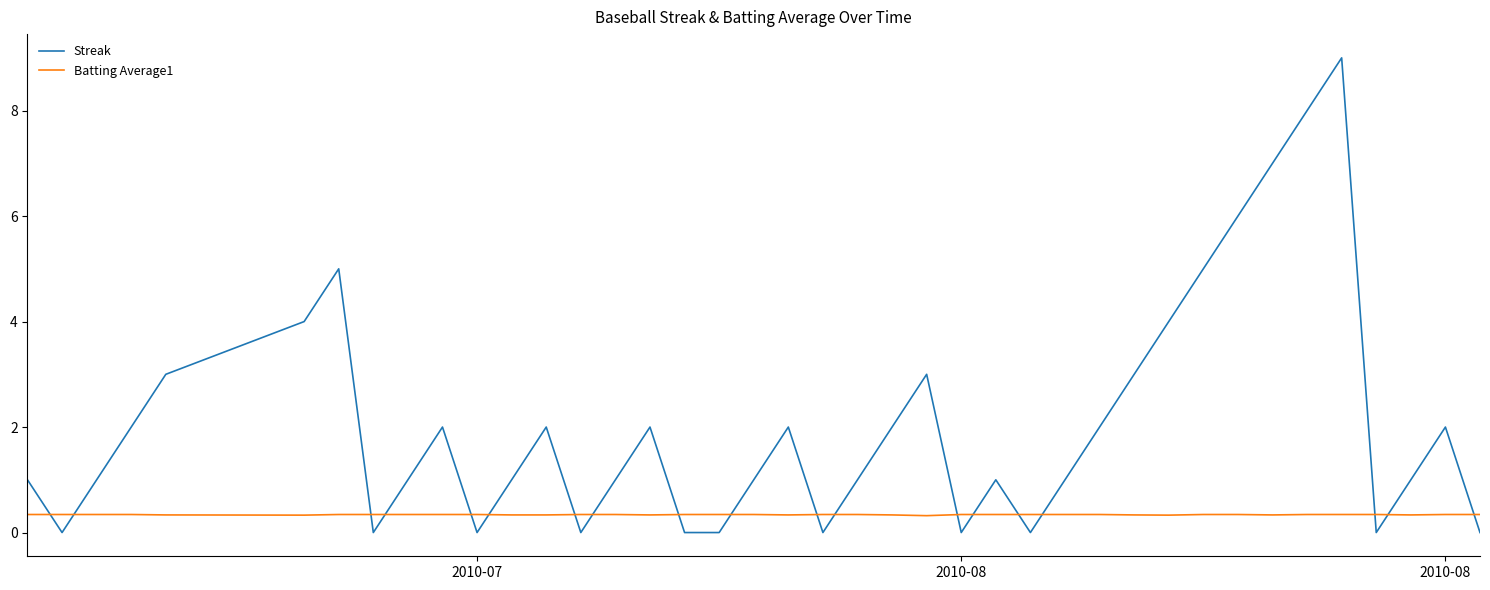

True or false: Batting Average1 and Streak intersect in this chart.

True